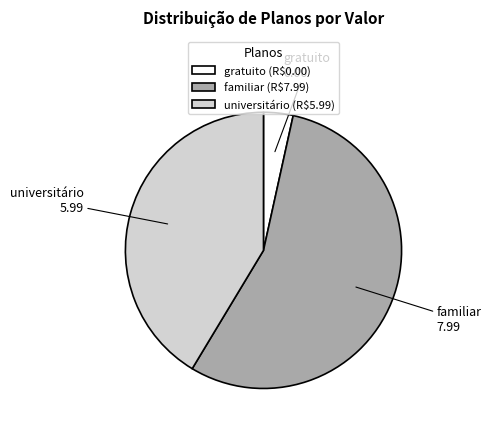

True or false: gratuito (R$0.00) accounts for 3% of the total.

True